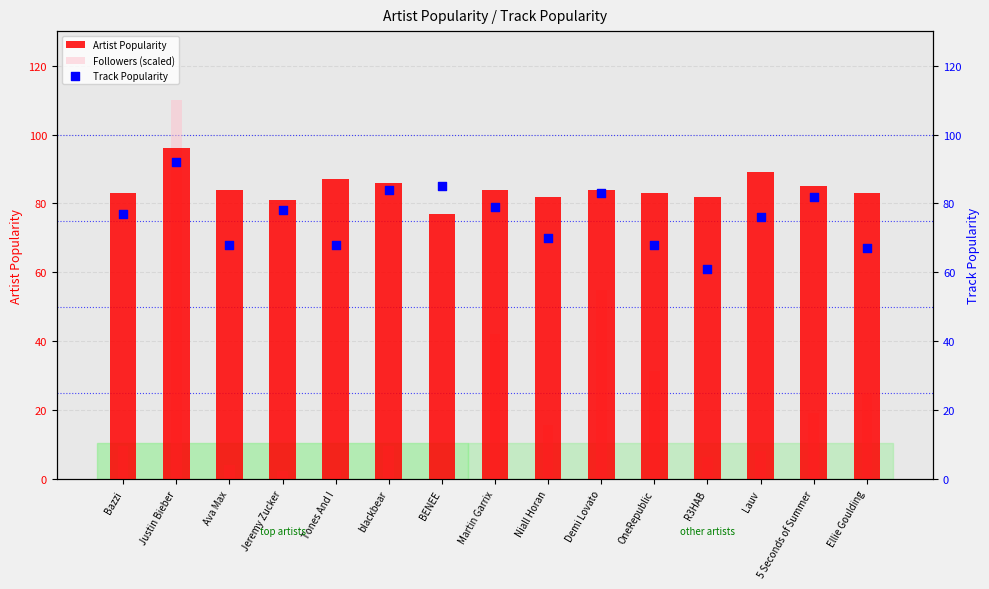

Which series contains the highest Y value?

Followers (scaled)